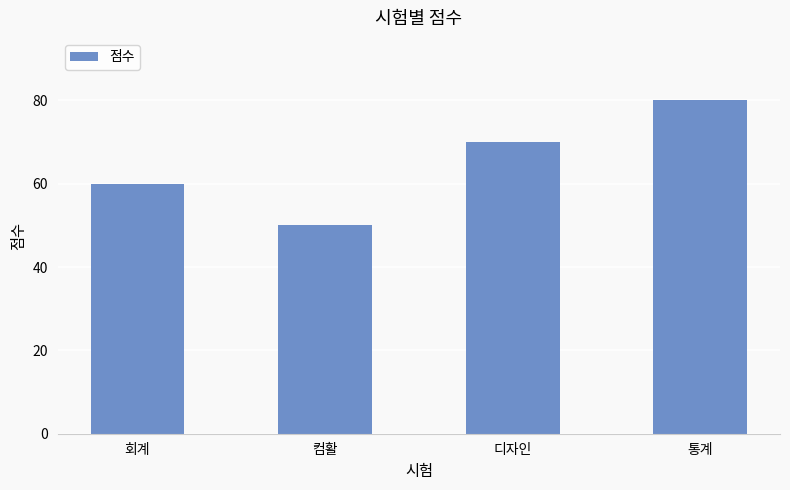

What is the minimum value shown in the chart?

50